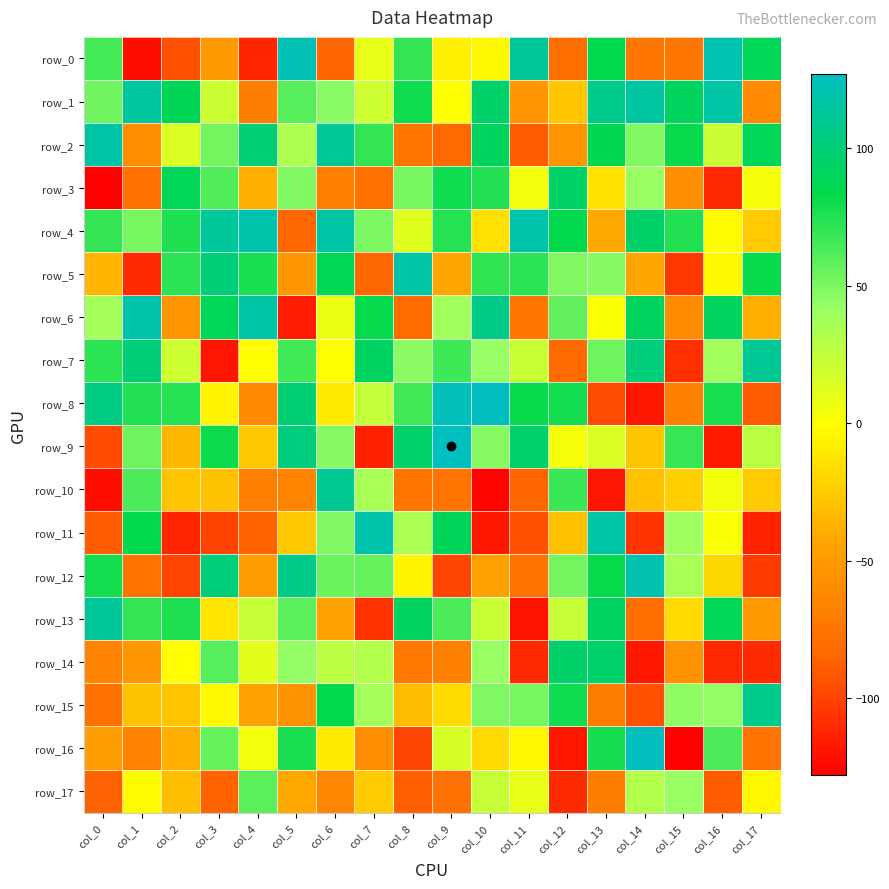

Is it true that row_1 equals 128 at col_15?

False